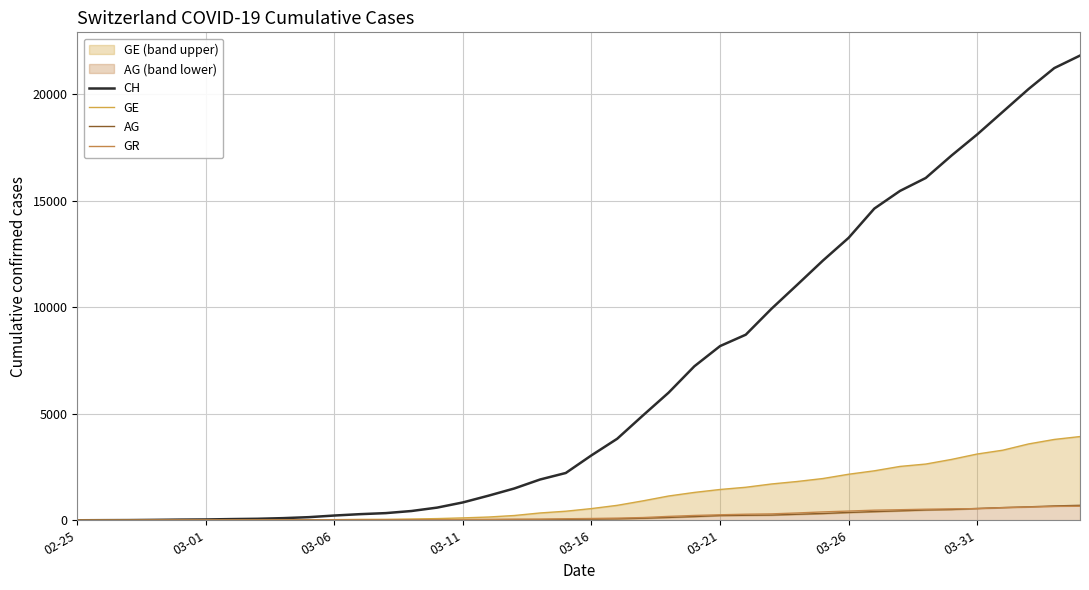

What is the highest value of the GR series?

657